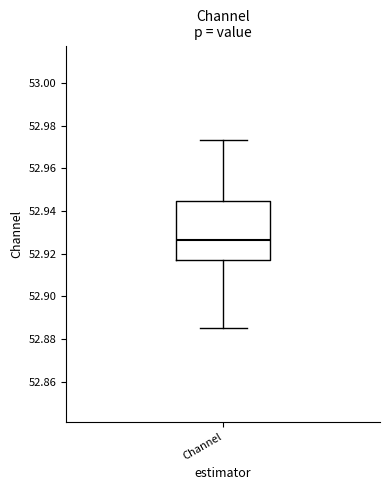

Where does the median line of the box for Channel sit on the y-axis? The values are not printed on the chart, so give them approximately, as read against the axis.

52.926